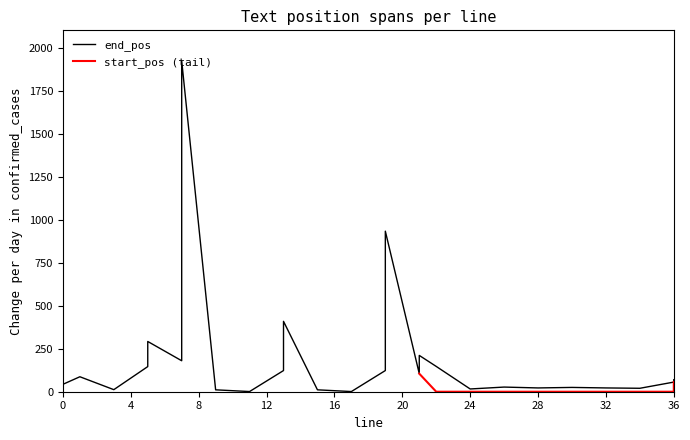

What is the difference between the values at 7 and 24?

164